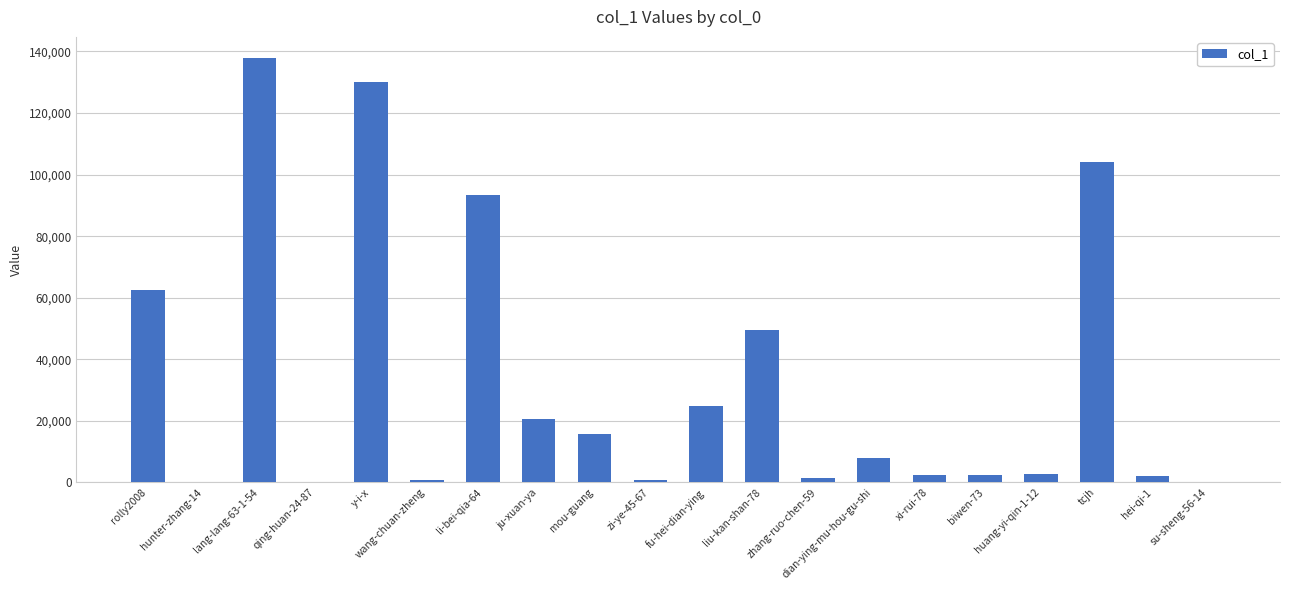

The value at zhang-ruo-chen-59 is 1331. True or false?

True